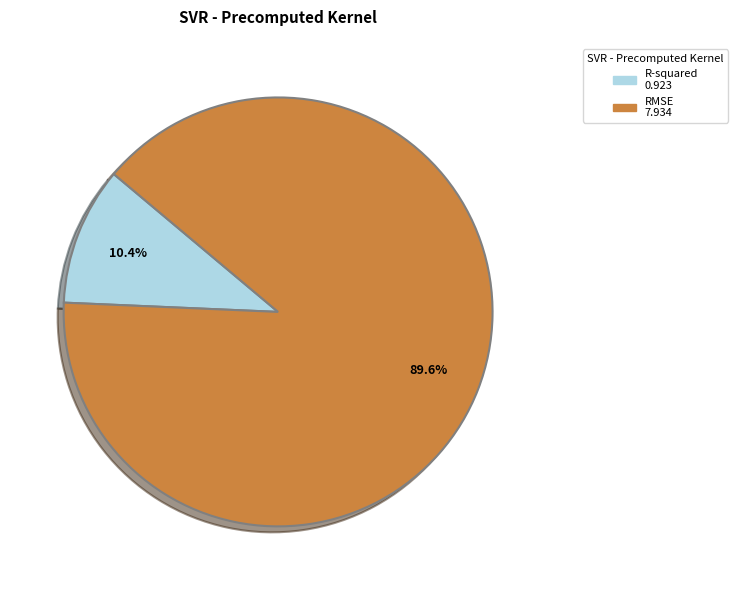

Is it true that R-squared is 22% of the pie?

False